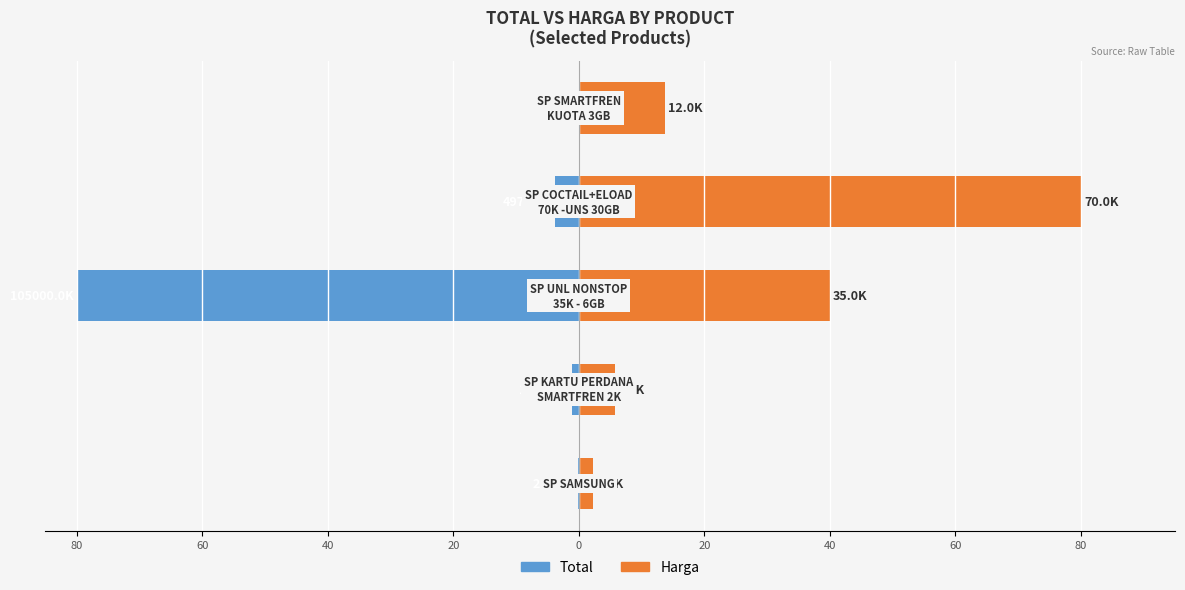

How many data points in Harga are less than 13?

2